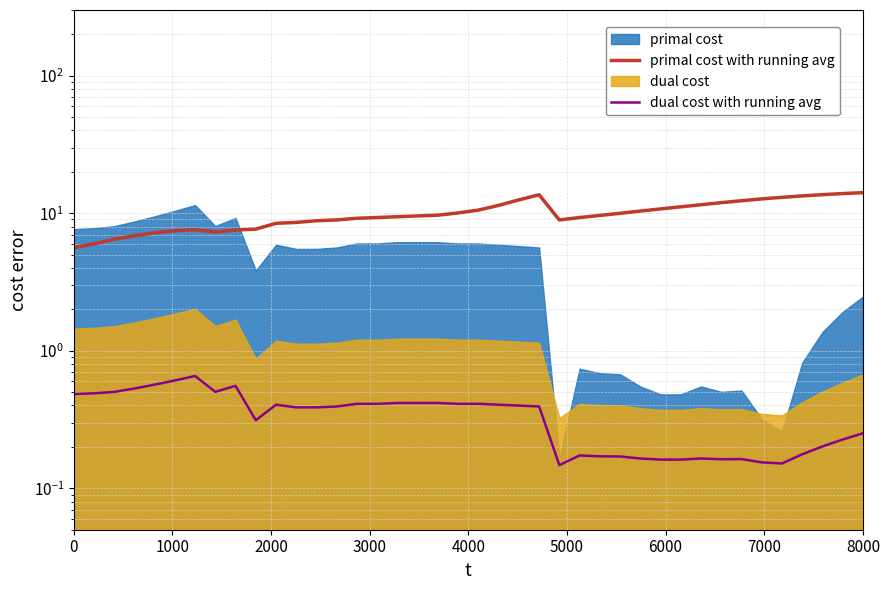

What position from the left is 8000?

40